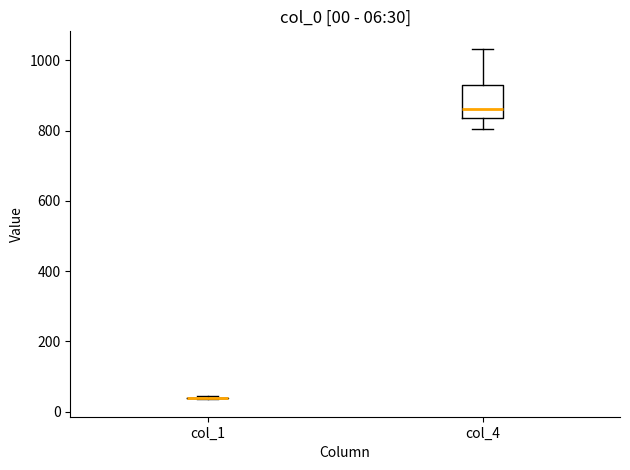

Which box is the tallest, from its lower edge to its upper edge?

col_4